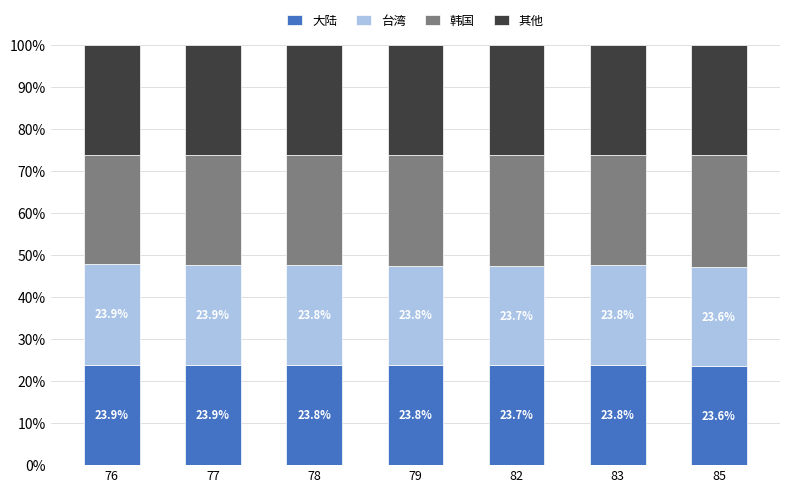

What value does the 大陆 series have at 76?

23.9